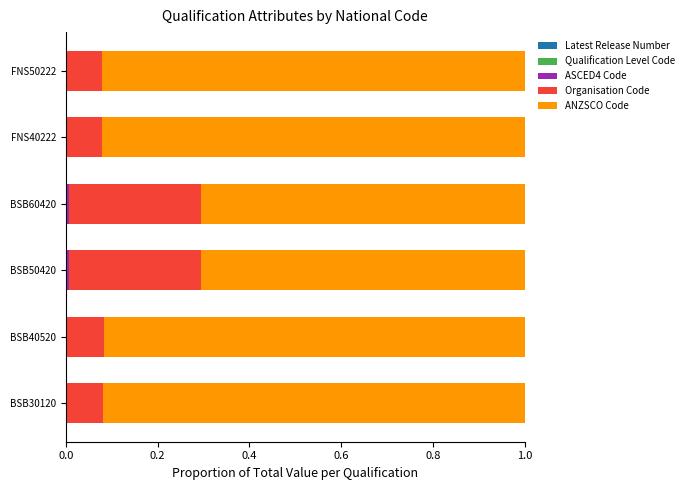

Count the number of data series in this chart.

5